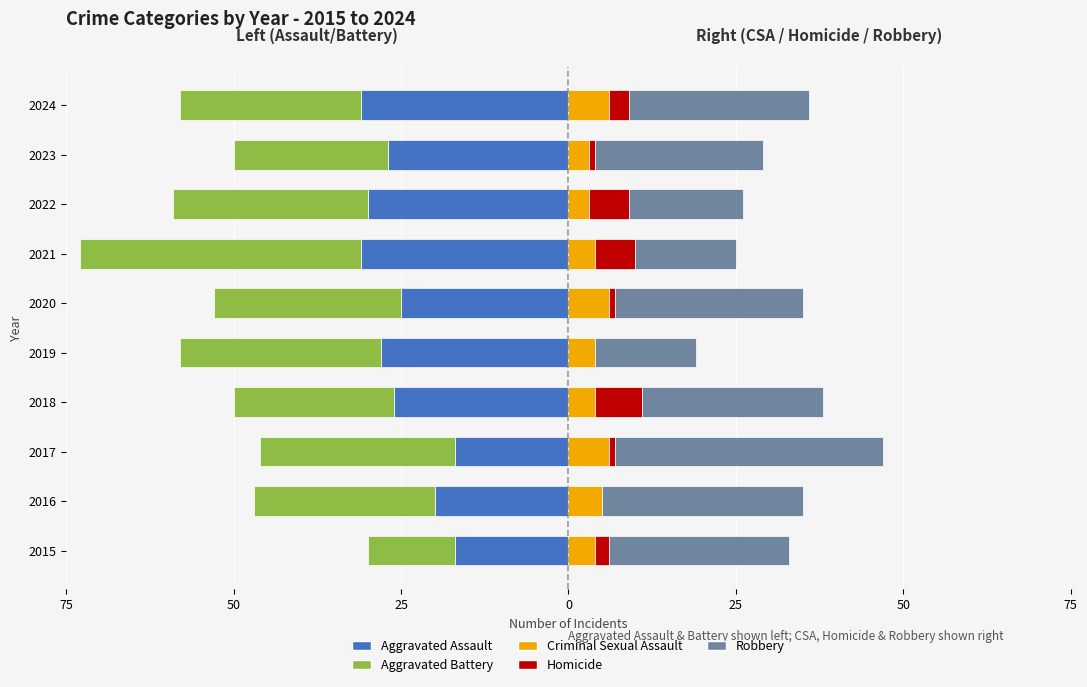

The value of Aggravated Assault at 2016 is -20. True or false?

True